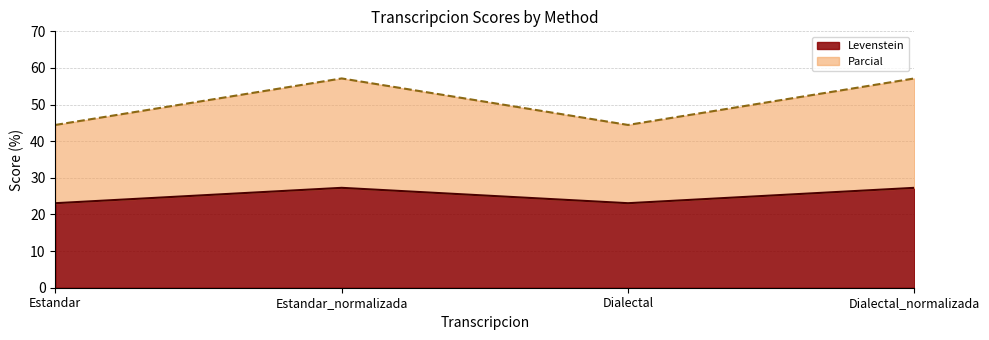

What is the label of the 2nd point from the right?

Dialectal